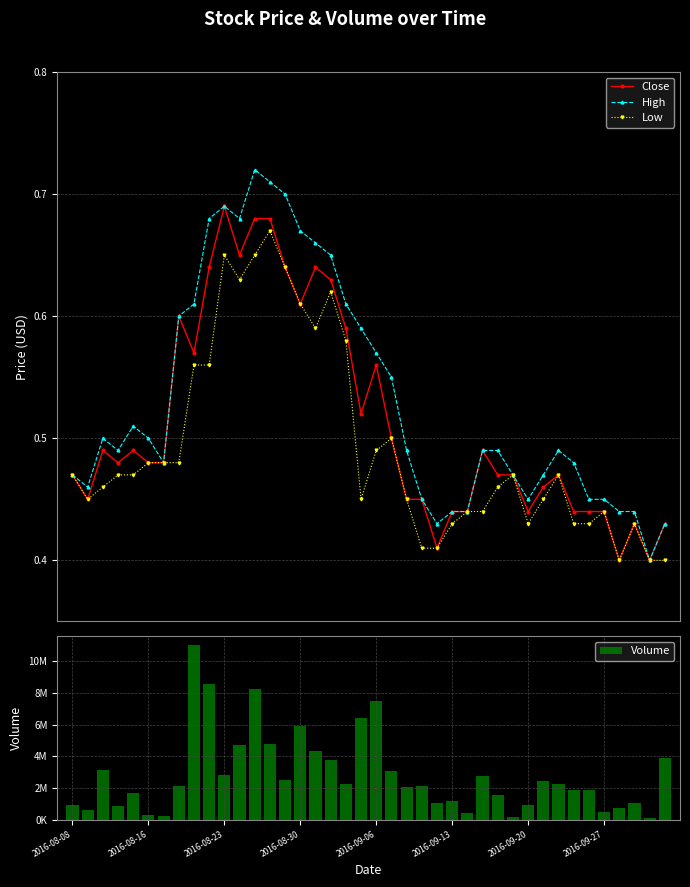

List the series in order of their peak value, highest first.

Volume, High, Close, Low